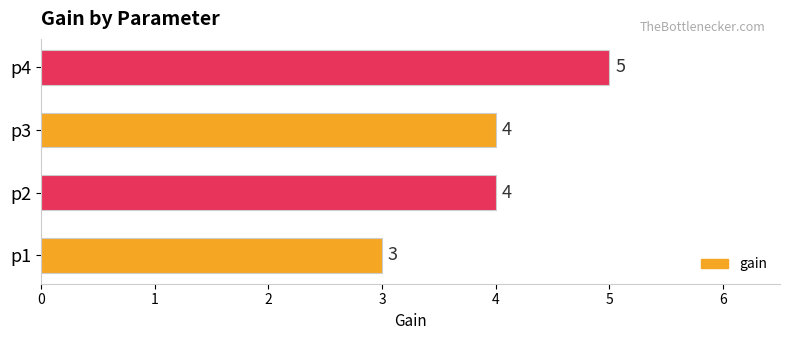

True or false: the data shows 7 at p4.

False